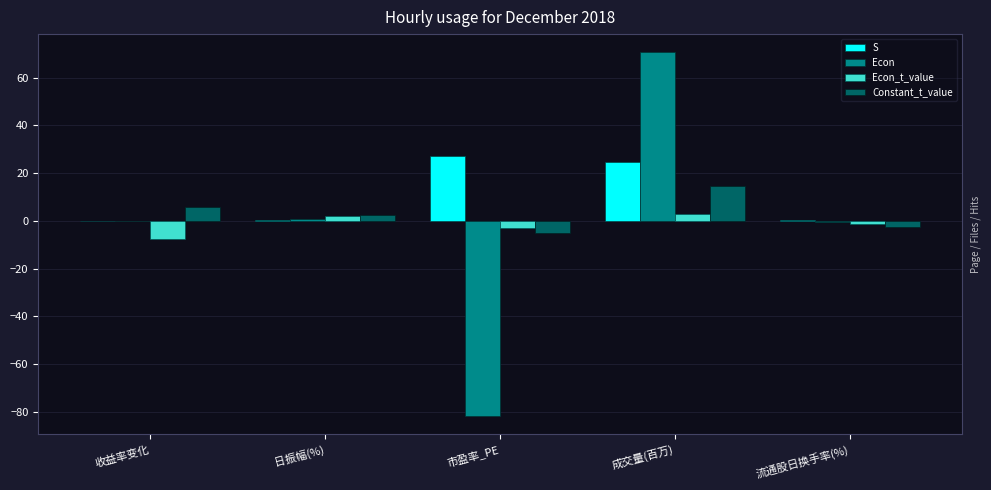

Are the bars horizontal?

No